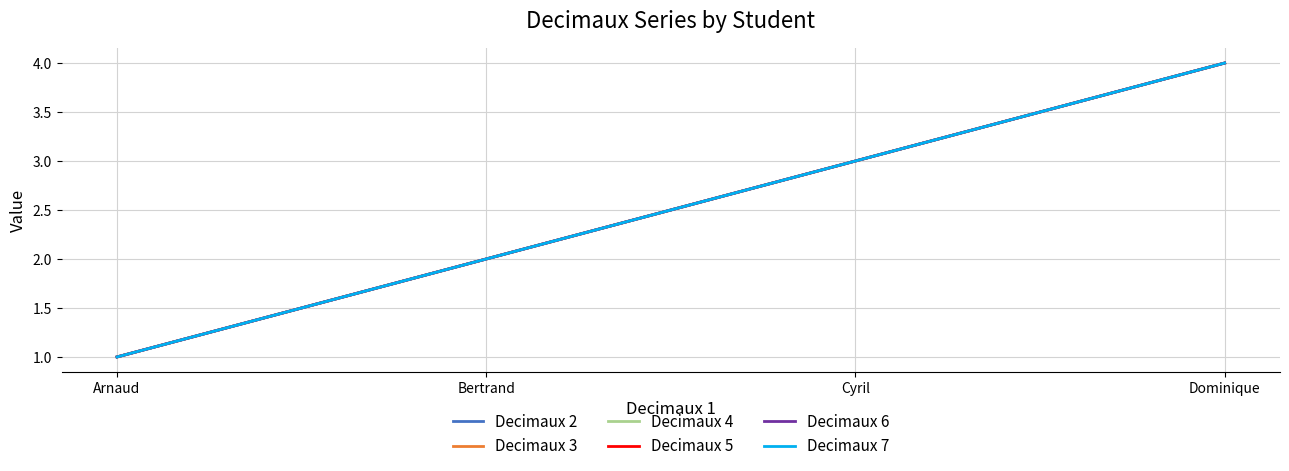

Which series changed the most between Bertrand and Dominique?

Decimaux 2